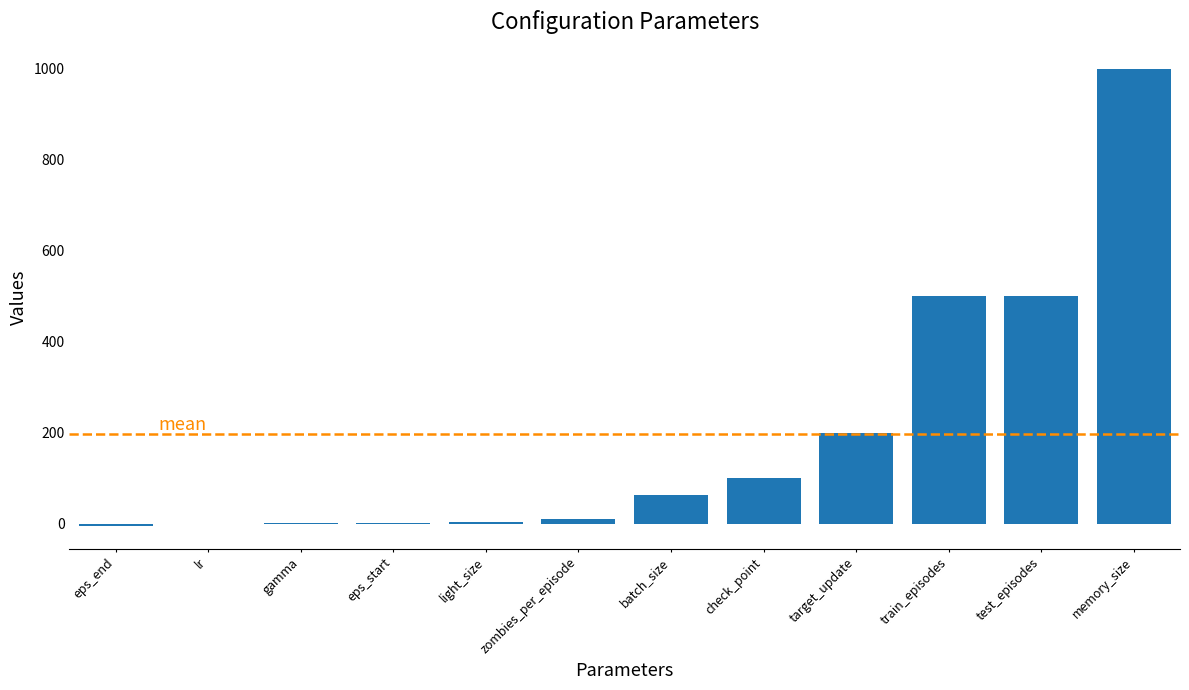

How many distinct data groups are displayed?

1